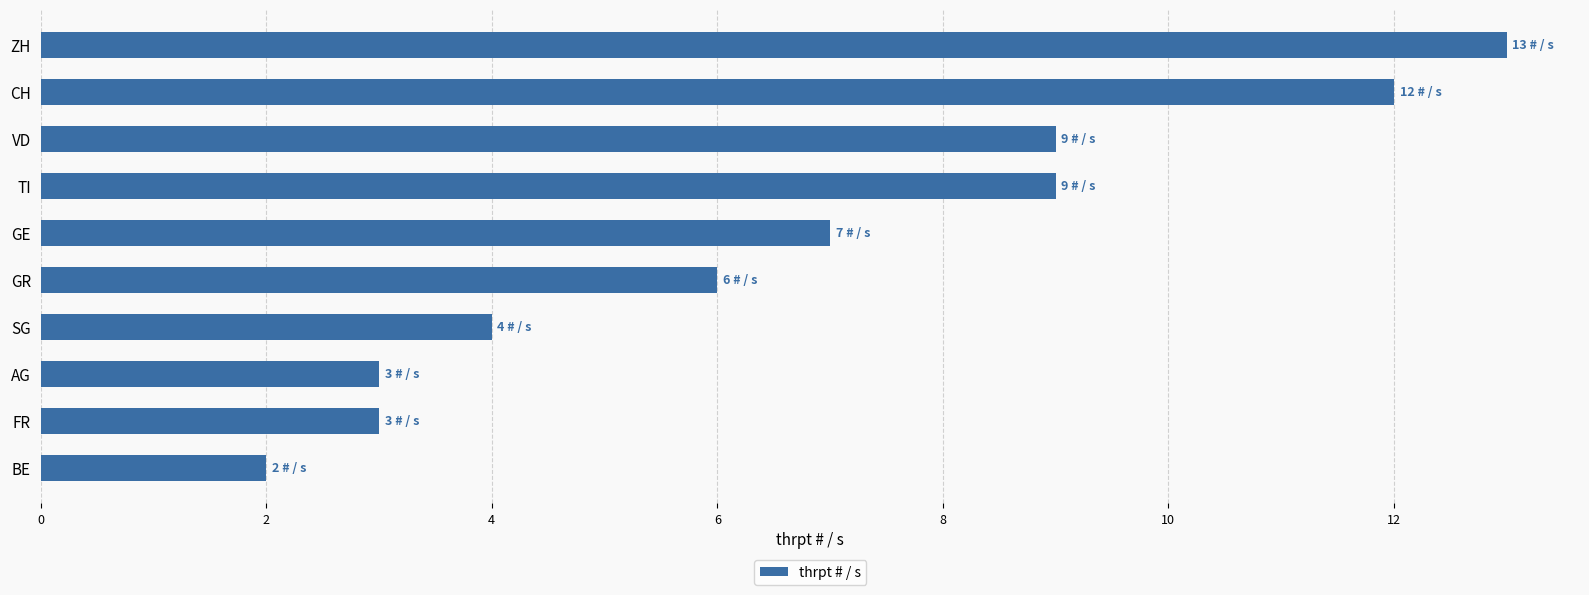

Reading top to bottom, transcribe all the data shown in this chart.

ZH=13	CH=12	VD=9	TI=9	GE=7	GR=6	SG=4	AG=3	FR=3	BE=2